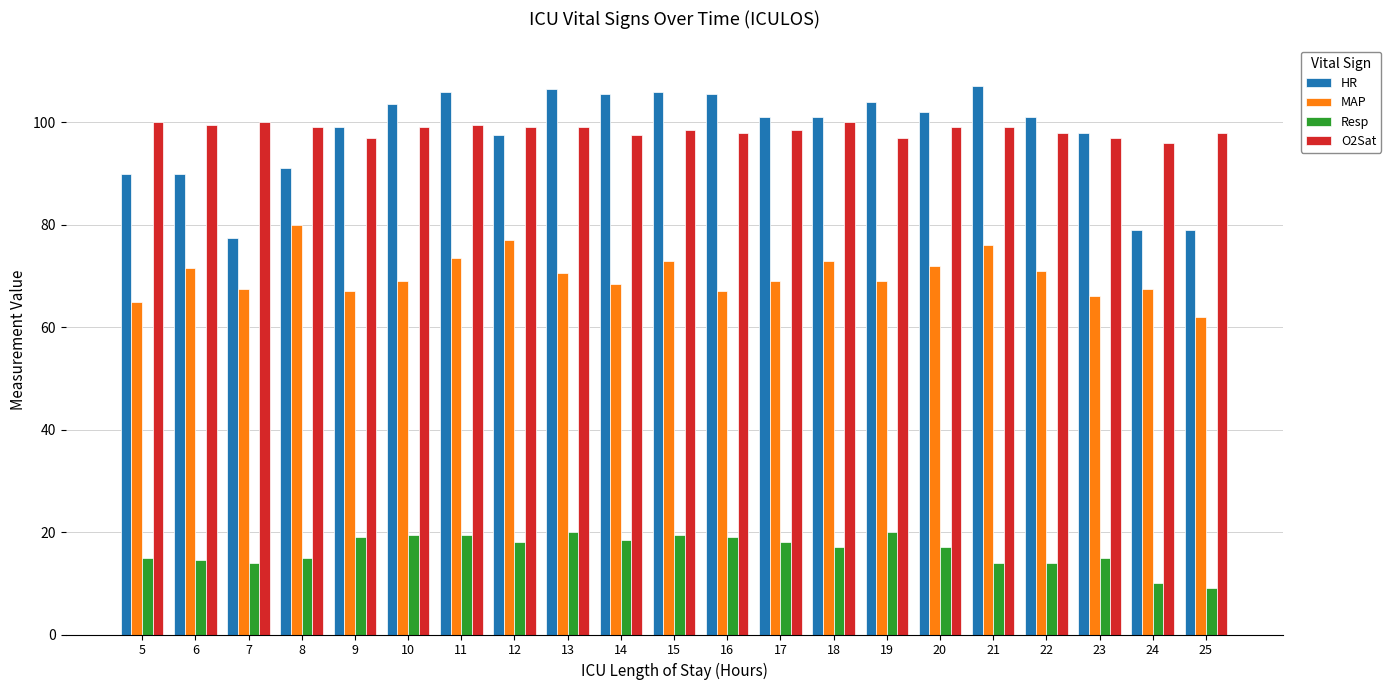

Which label corresponds to the smallest value in the chart?

25